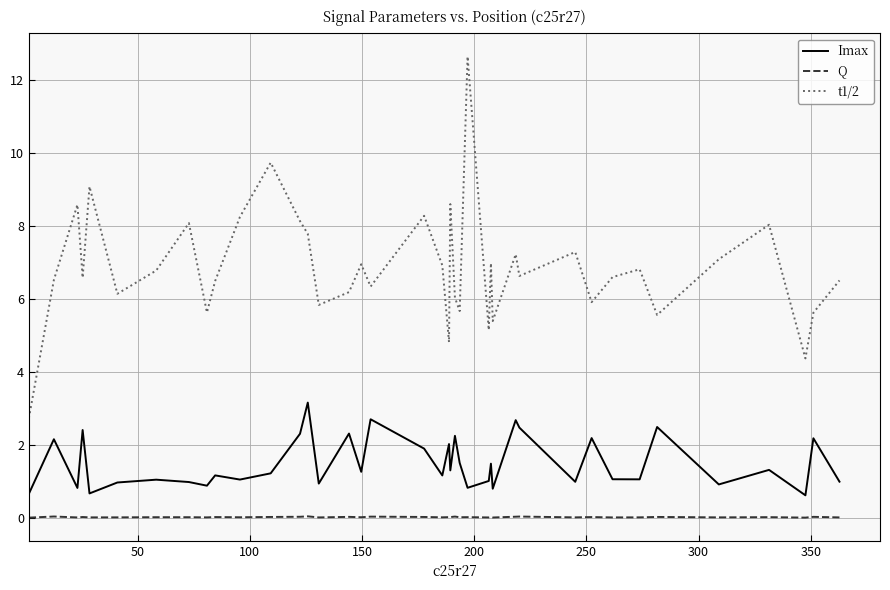

Which series has the widest spread of values?

t1/2